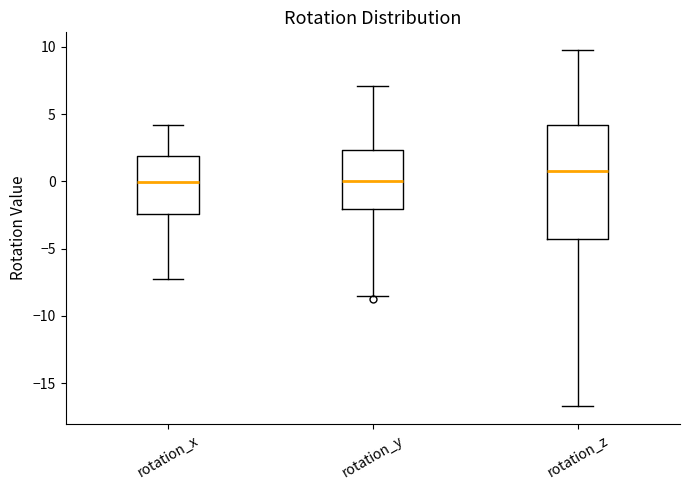

Reading left to right, transcribe this box plot: for each box, give where its median line is, the range the box spans, and where its two whiskers end, as read against the y-axis. The values are not printed on the chart, so give them approximately, as read against the axis.

rotation_x: median 0.0, box -2.5 to 2.0, whiskers -7.5 to 4.0
rotation_y: median 0.0, box -2.0 to 2.5, whiskers -8.5 to 7.0
rotation_z: median 0.5, box -4.5 to 4.0, whiskers -16.5 to 9.5